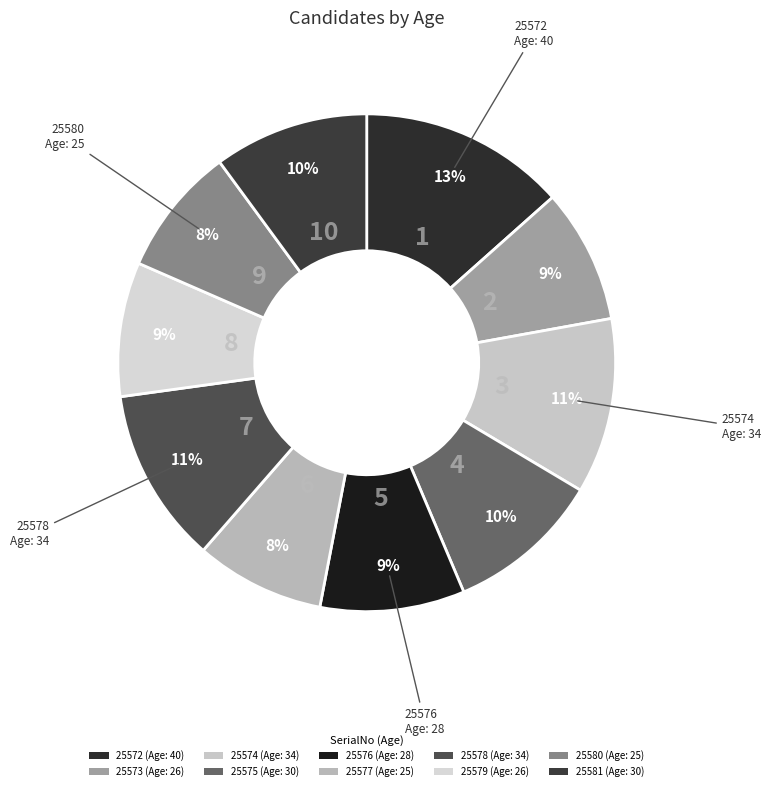

How many segments does this pie chart have?

10